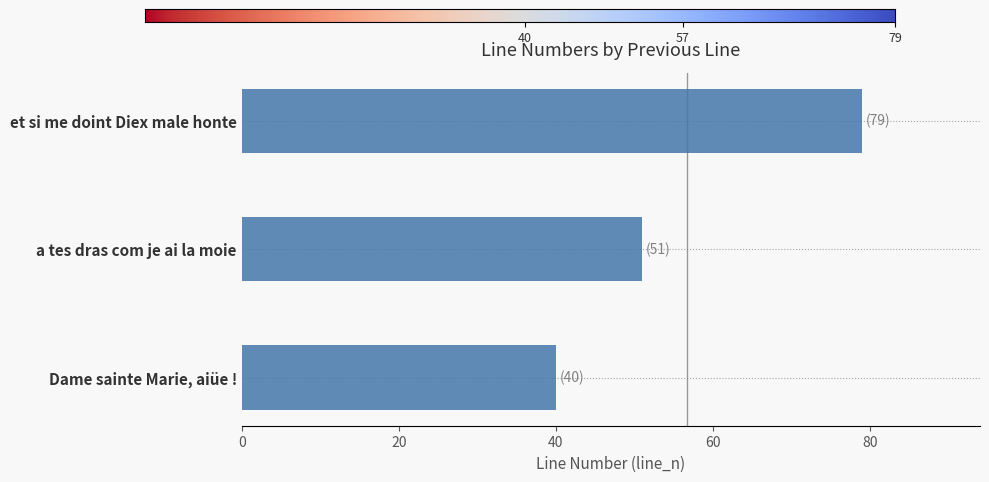

Approximately how many times larger is the value at et si me doint Diex male honte compared to a tes dras com je ai la moie?

1.5